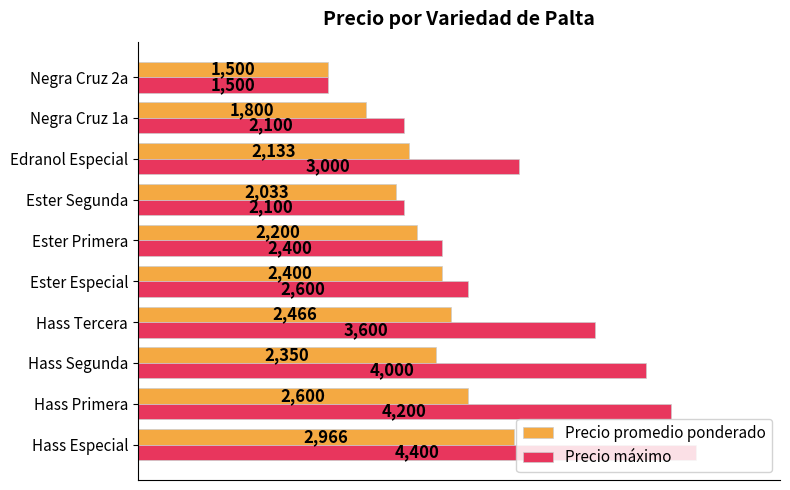

Between Hass Tercera and Ester Especial, which series saw the biggest shift?

Precio máximo